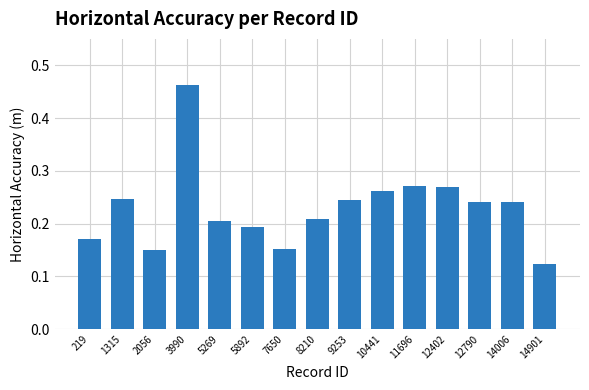

What is the sum of all values?

3.4